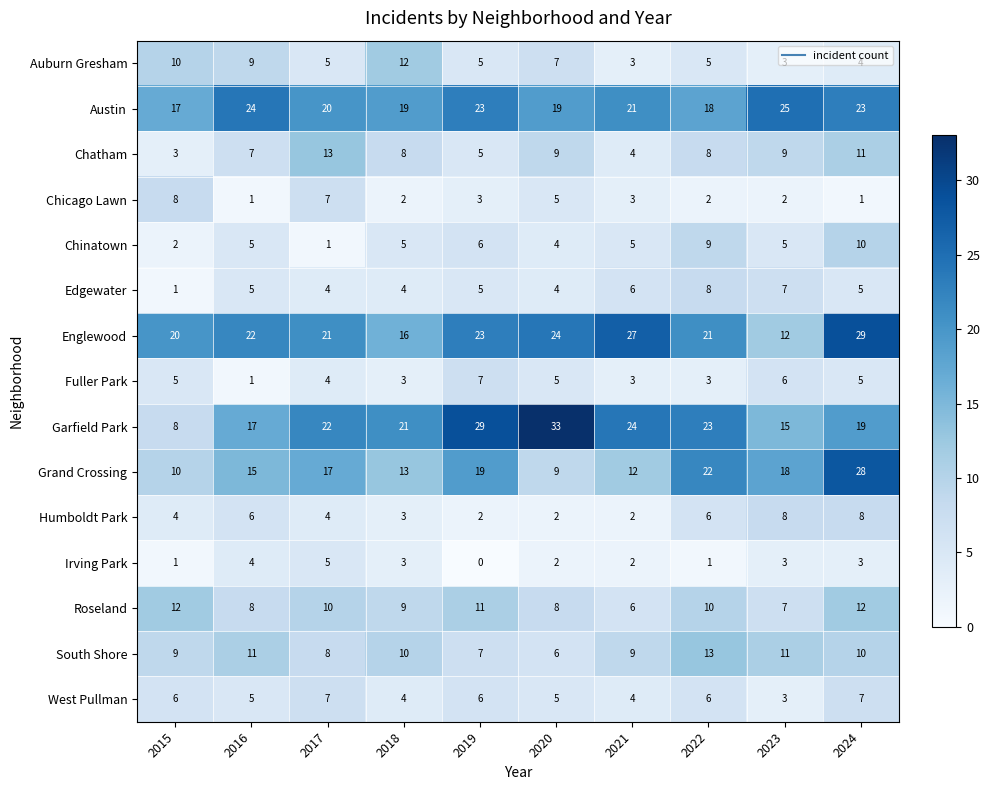

Where does the Auburn Gresham series first go above 5?

2015